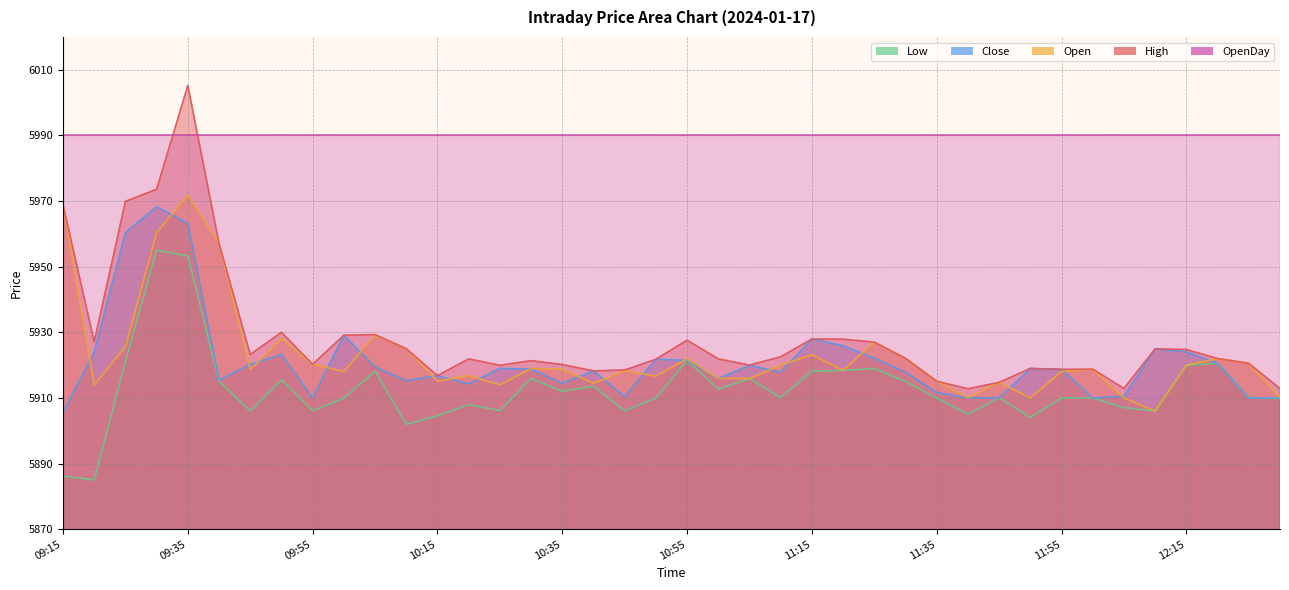

In High, how many points are higher than both neighbors (excluding endpoints)?

10